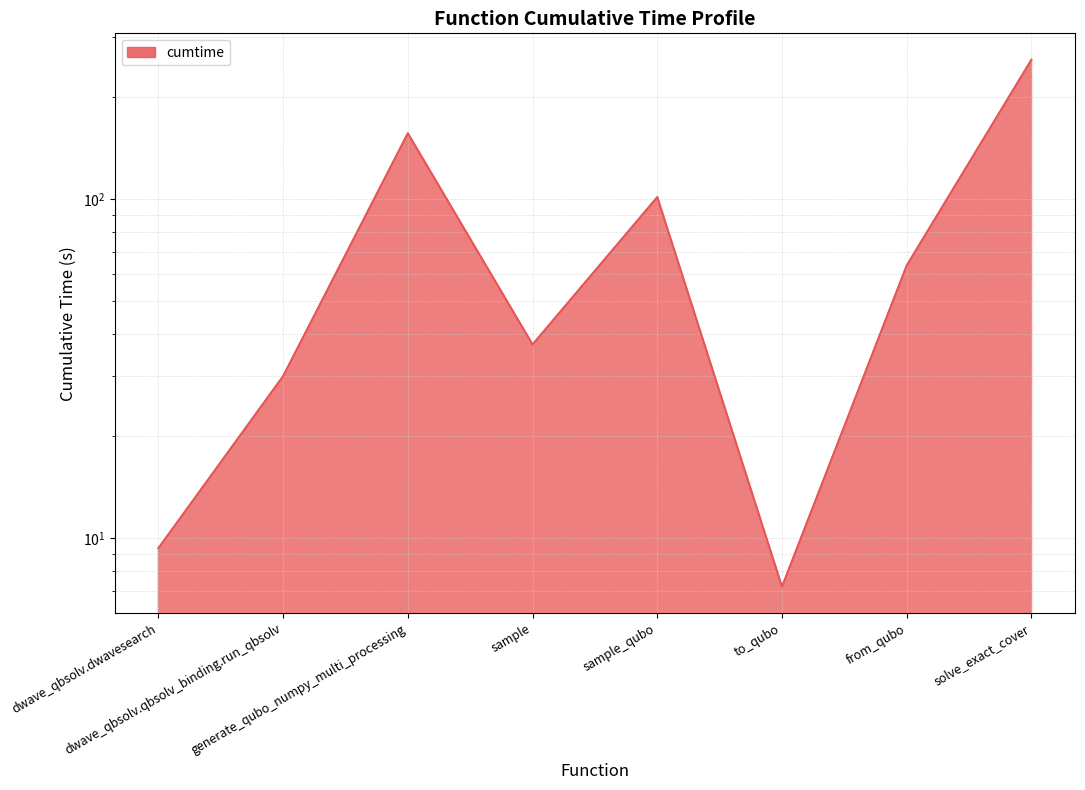

How many series are shown in this chart?

1